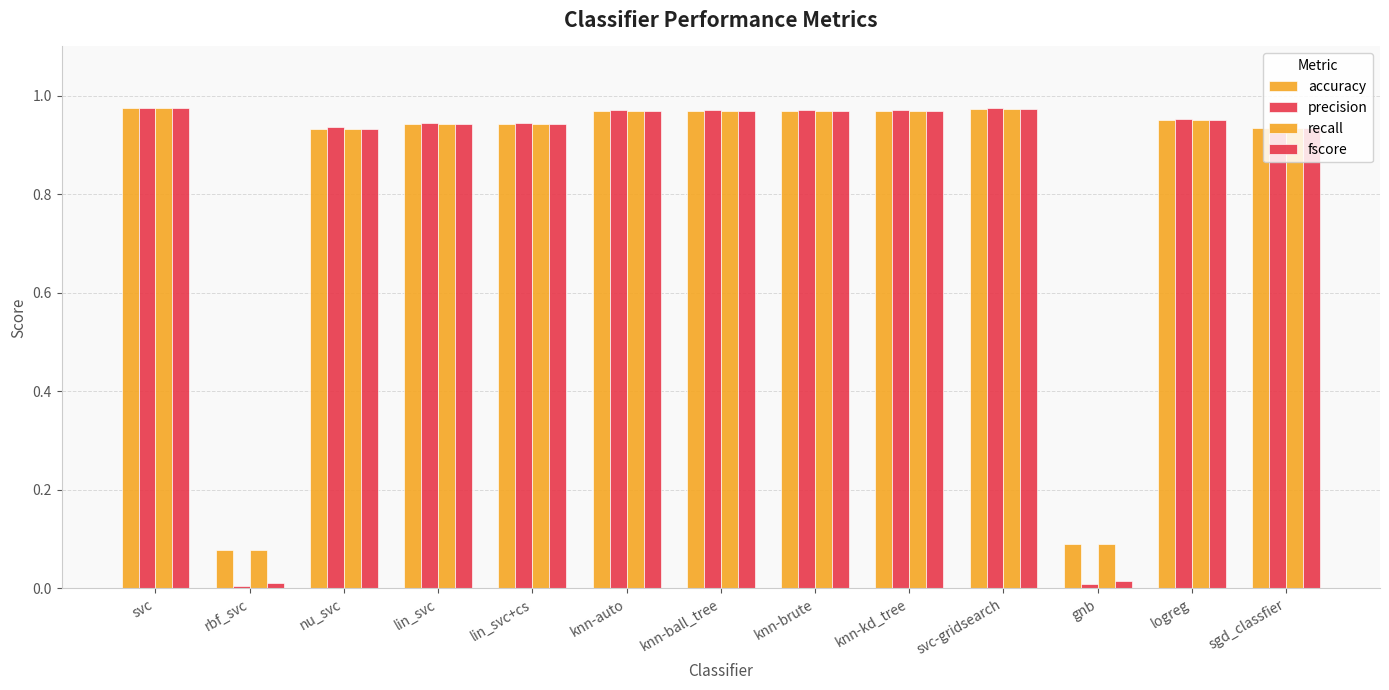

Reading left to right, extract all data points from this chart.

accuracy: svc=1.0	rbf_svc=0.1	nu_svc=0.9	lin_svc=0.9	lin_svc+cs=0.9	knn-auto=1.0	knn-ball_tree=1.0	knn-brute=1.0	knn-kd_tree=1.0	svc-gridsearch=1.0	gnb=0.1	logreg=1.0	sgd_classfier=0.9
precision: svc=1.0	rbf_svc=0.0	nu_svc=0.9	lin_svc=0.9	lin_svc+cs=0.9	knn-auto=1.0	knn-ball_tree=1.0	knn-brute=1.0	knn-kd_tree=1.0	svc-gridsearch=1.0	gnb=0.0	logreg=1.0	sgd_classfier=0.9
recall: svc=1.0	rbf_svc=0.1	nu_svc=0.9	lin_svc=0.9	lin_svc+cs=0.9	knn-auto=1.0	knn-ball_tree=1.0	knn-brute=1.0	knn-kd_tree=1.0	svc-gridsearch=1.0	gnb=0.1	logreg=1.0	sgd_classfier=0.9
fscore: svc=1.0	rbf_svc=0.0	nu_svc=0.9	lin_svc=0.9	lin_svc+cs=0.9	knn-auto=1.0	knn-ball_tree=1.0	knn-brute=1.0	knn-kd_tree=1.0	svc-gridsearch=1.0	gnb=0.0	logreg=1.0	sgd_classfier=0.9